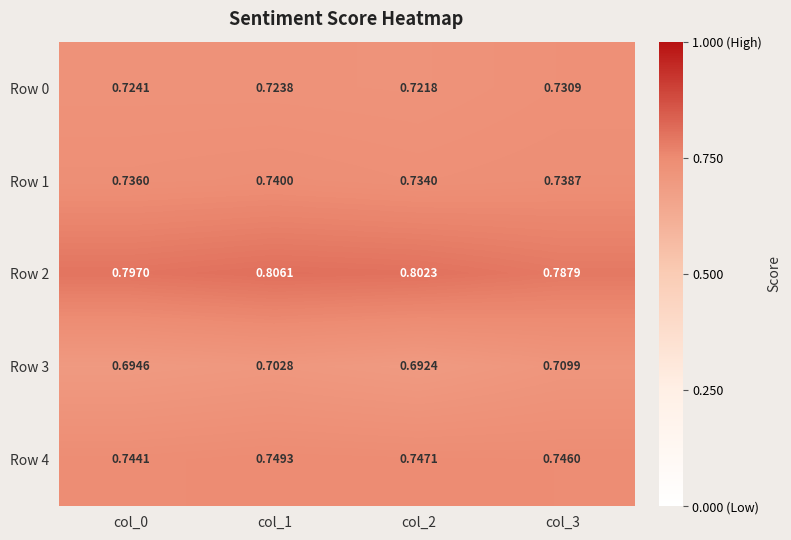

How many distinct data groups are displayed?

5